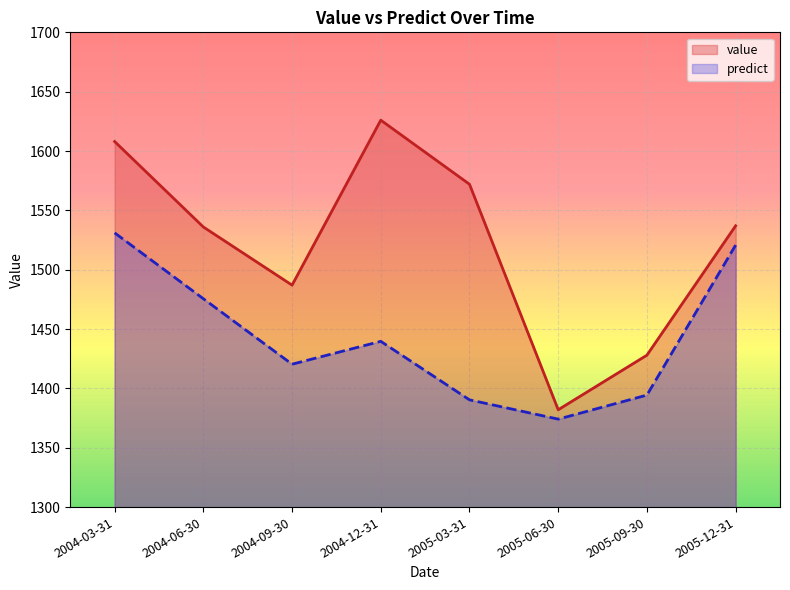

What is the difference between the highest and lowest values at 2005-12-31?

16.3